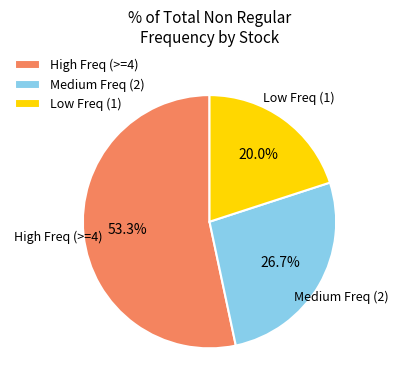

Rank the categories by value from highest to lowest.

High Freq (>=4), Medium Freq (2), Low Freq (1)